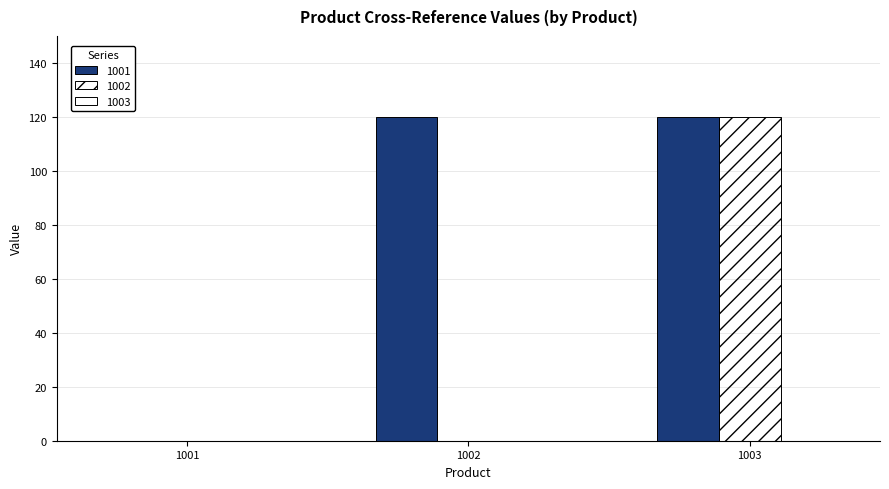

Which series changed the most between 1002 and 1003?

1002